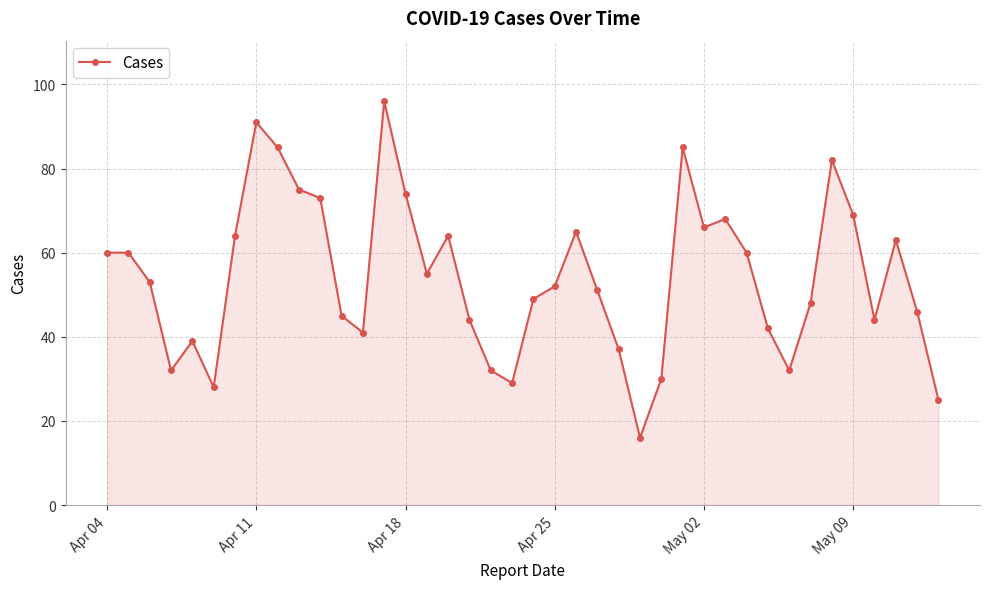

What is the value of the 1st point from the left?

60